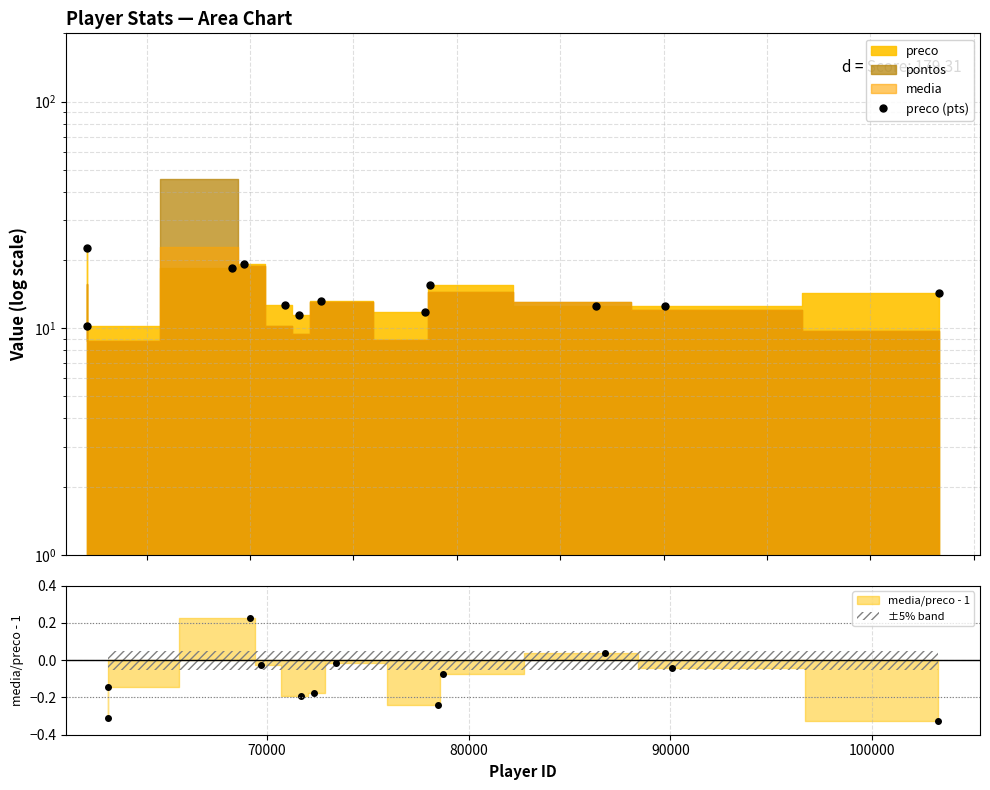

The chart shows a value of 4.5 at 100000. True or false?

False